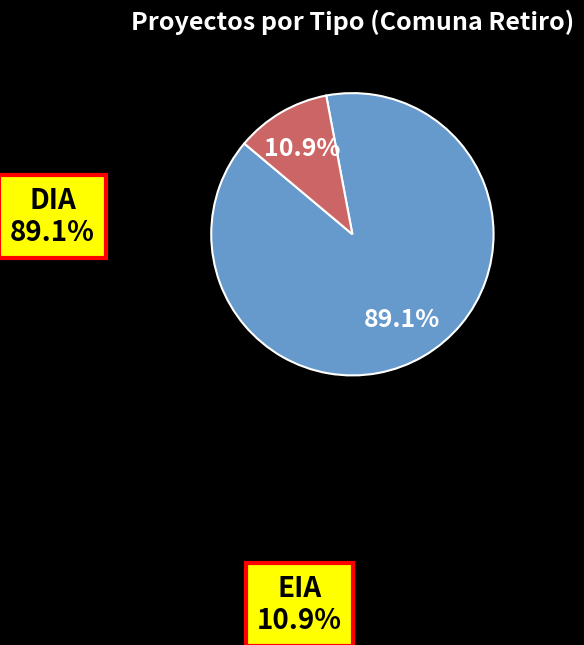

What is the majority slice?

DIA